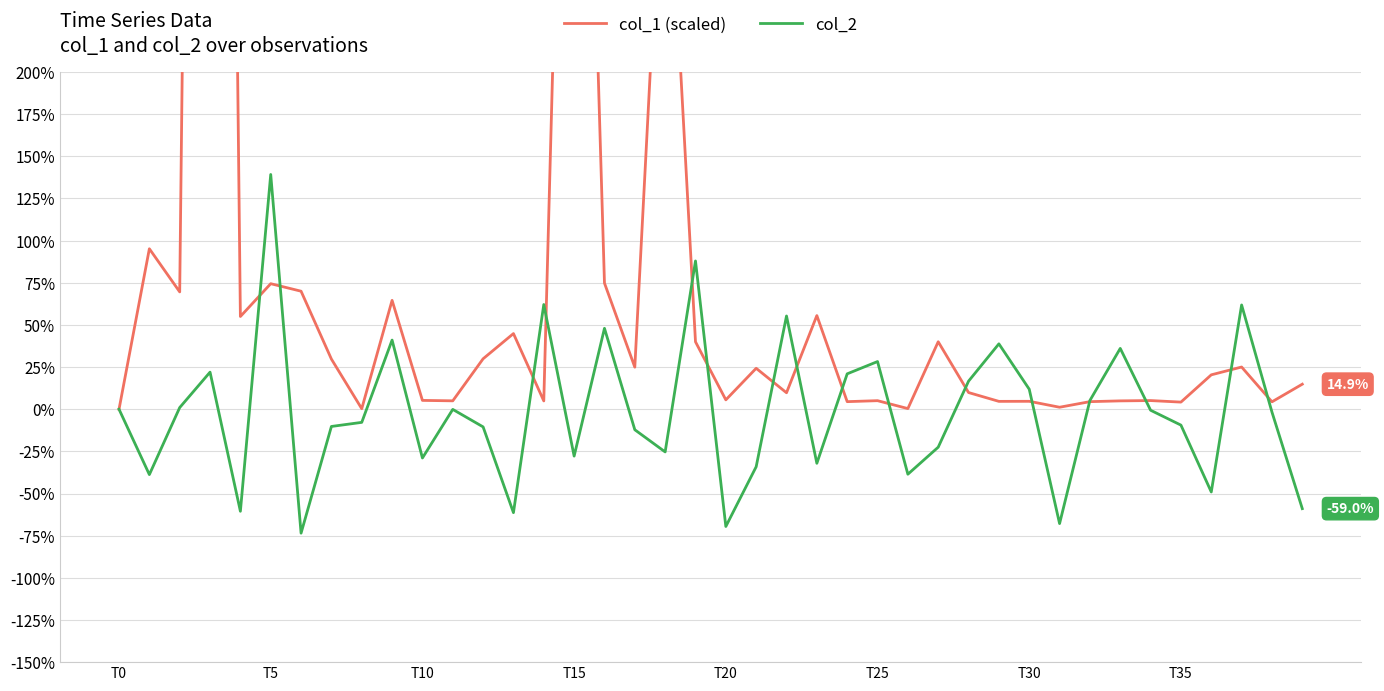

Reading right to left, what are all the values shown in this chart?

col_1 (scaled): 0.1	0.0	0.3	0.2	0.0	0.1	0.0	0.0	0.0	0.0	0.0	0.1	0.4	0.0	0.1	0.0	0.6	0.1	0.2	0.1	0.4	3.7	0.2	0.7	6.8	0.0	0.4	0.3	0.0	0.1	0.6	0.0	0.3	0.7	0.7	0.6	16.5	0.7	1.0	0.0
col_2: -0.6	-0.0	0.6	-0.5	-0.1	-0.0	0.4	0.1	-0.7	0.1	0.4	0.2	-0.2	-0.4	0.3	0.2	-0.3	0.6	-0.3	-0.7	0.9	-0.3	-0.1	0.5	-0.3	0.6	-0.6	-0.1	-0.0	-0.3	0.4	-0.1	-0.1	-0.7	1.4	-0.6	0.2	0.0	-0.4	0.0